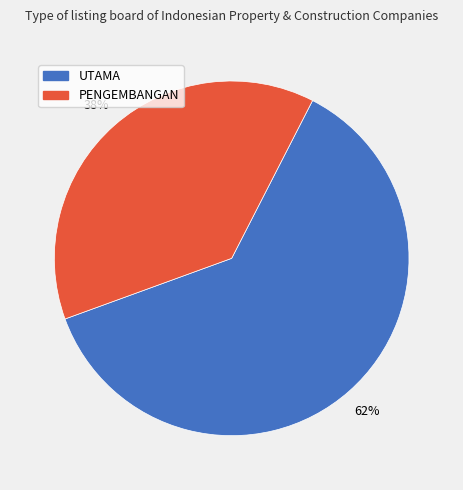

Between PENGEMBANGAN and UTAMA, which is larger?

UTAMA